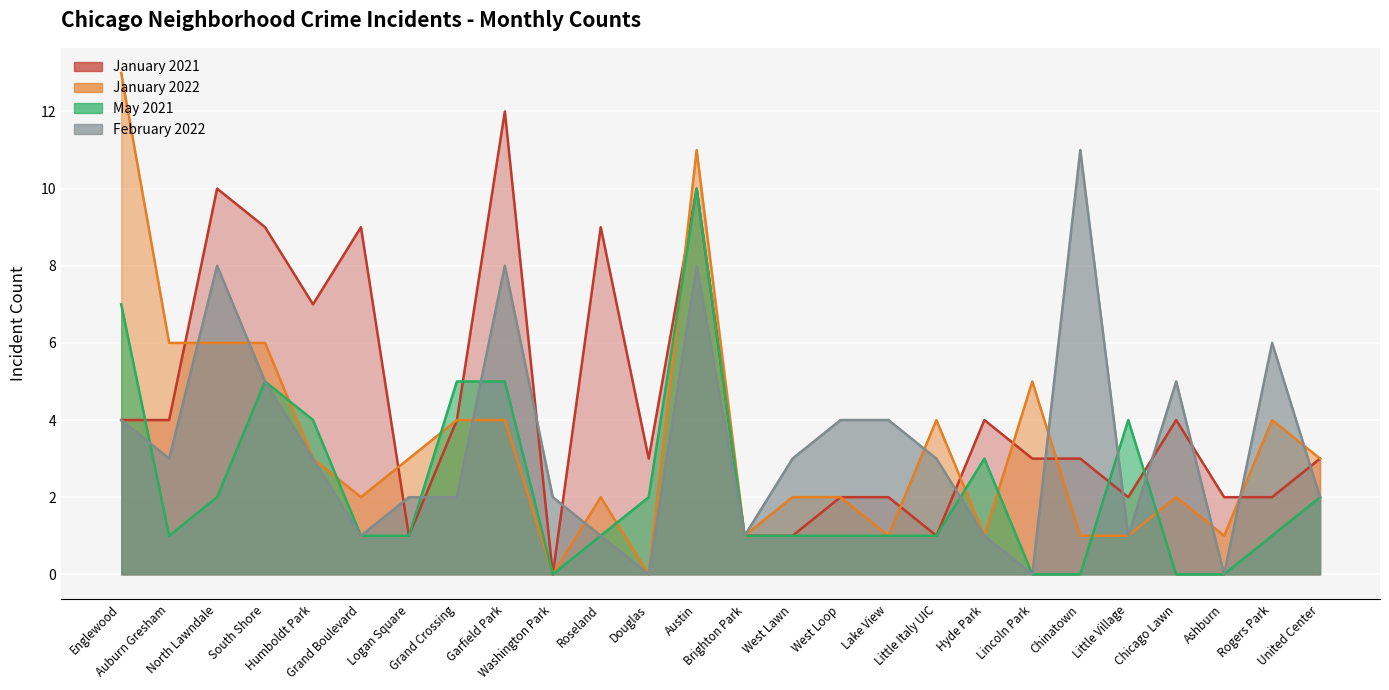

The February 2022 series shows 3 at United Center. True or false?

False